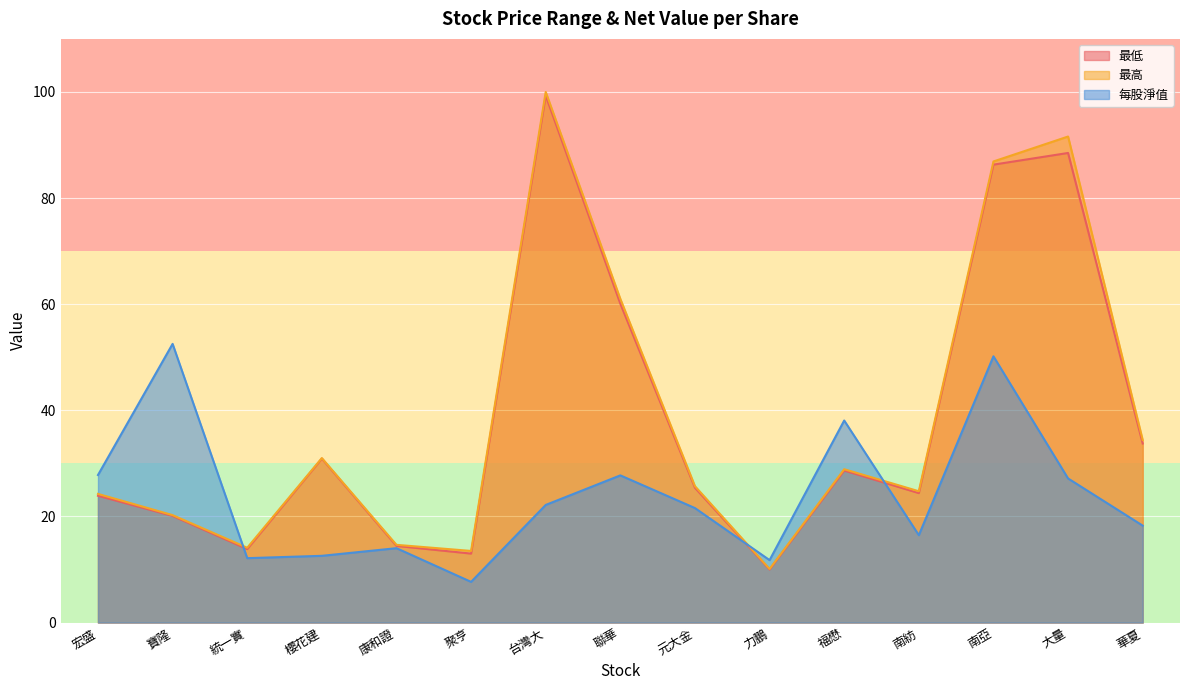

True or false: 每股淨值 has a value of 14.0 at 康和證.

True